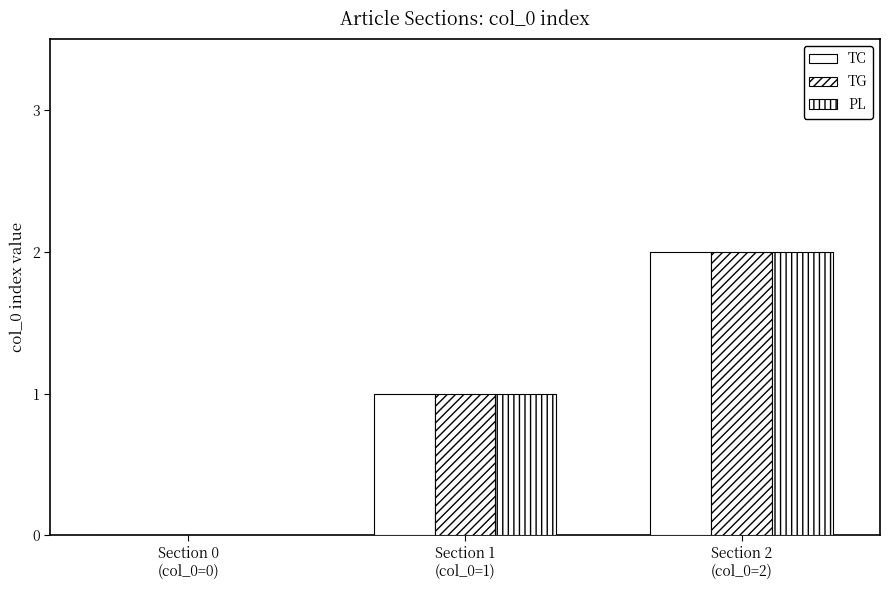

At which label does TG reach its minimum?

Section 0
(col_0=0)